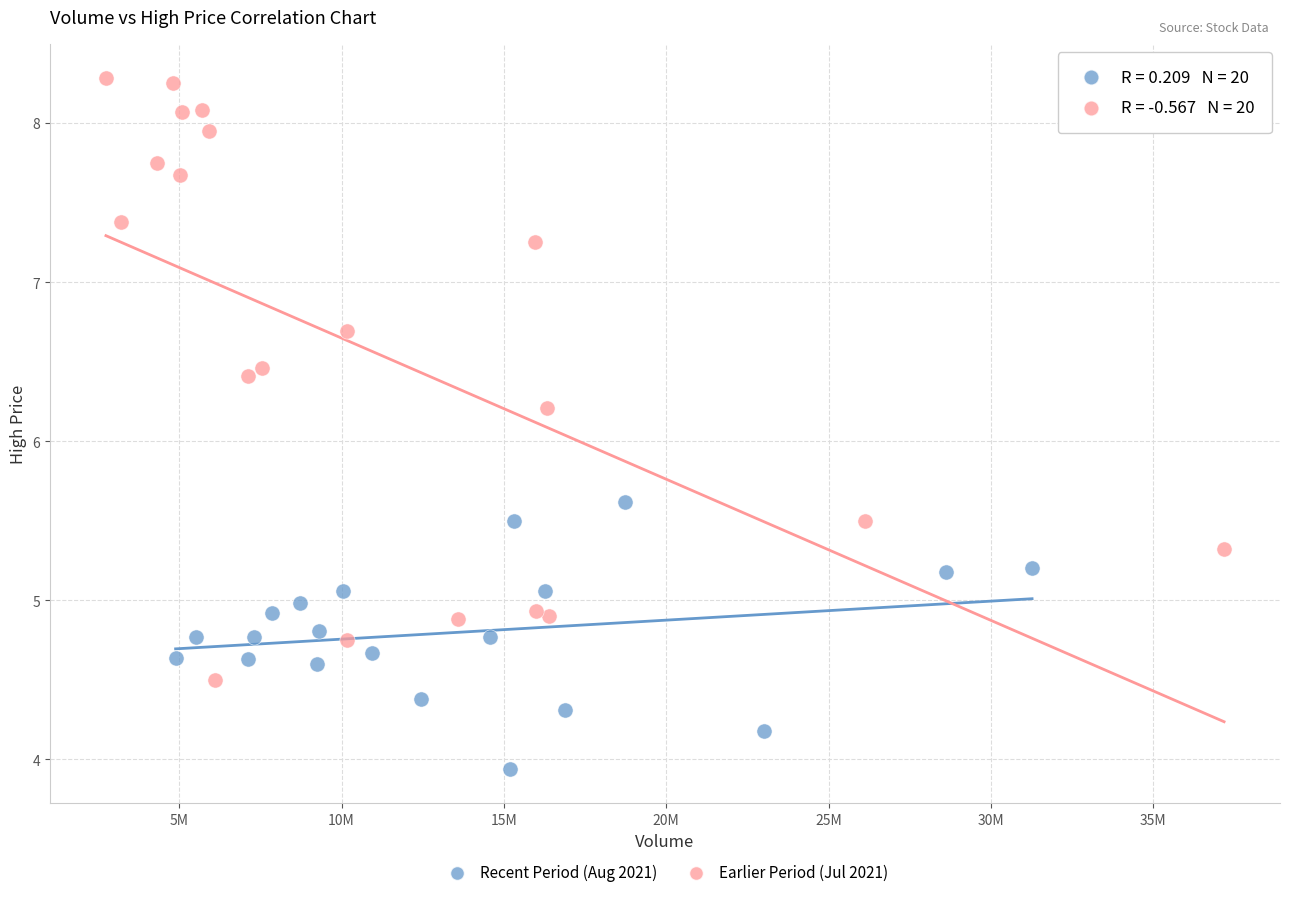

Which series reaches the minimum Y coordinate?

Recent Period (Aug 2021)